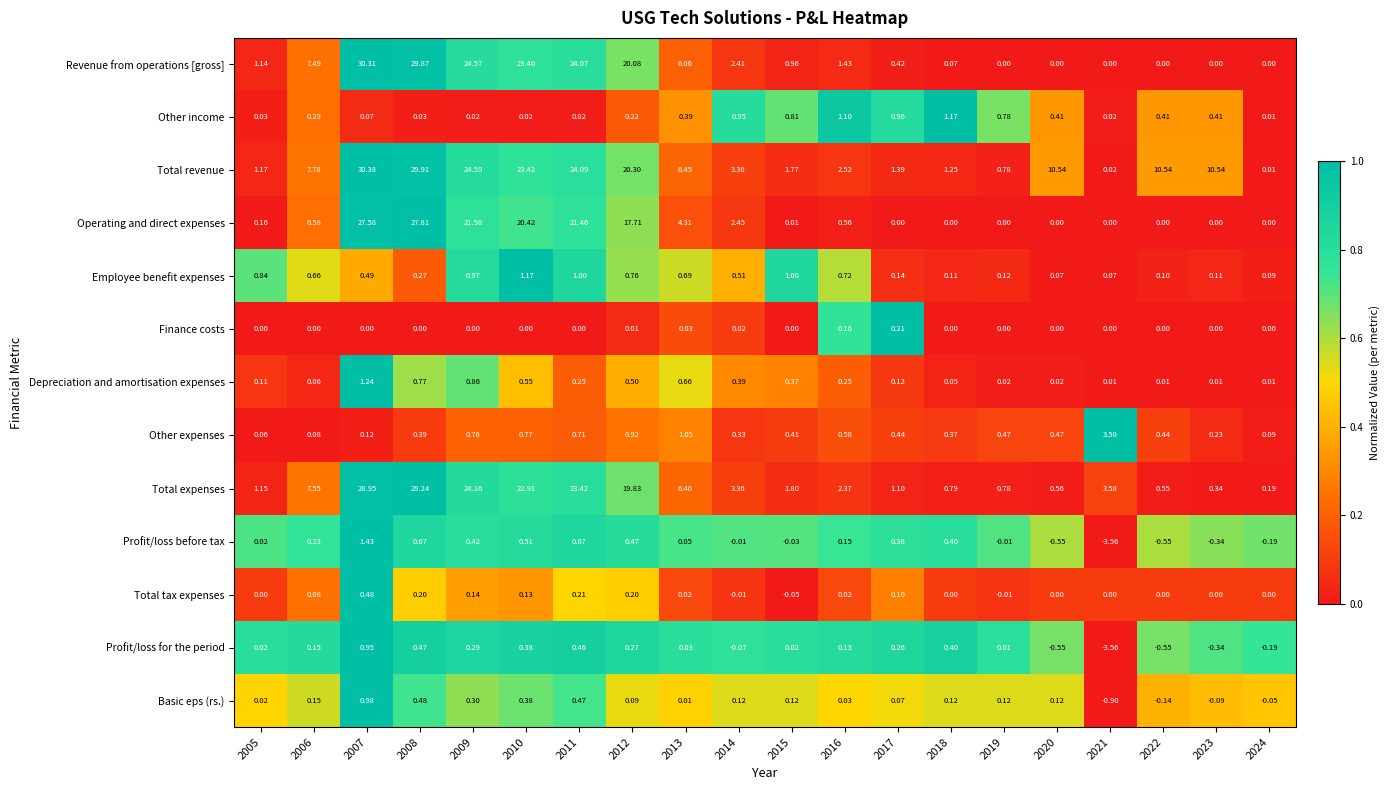

Is the value of Profit/loss before tax at 2006 greater than the value of Finance costs at 2018?

Yes